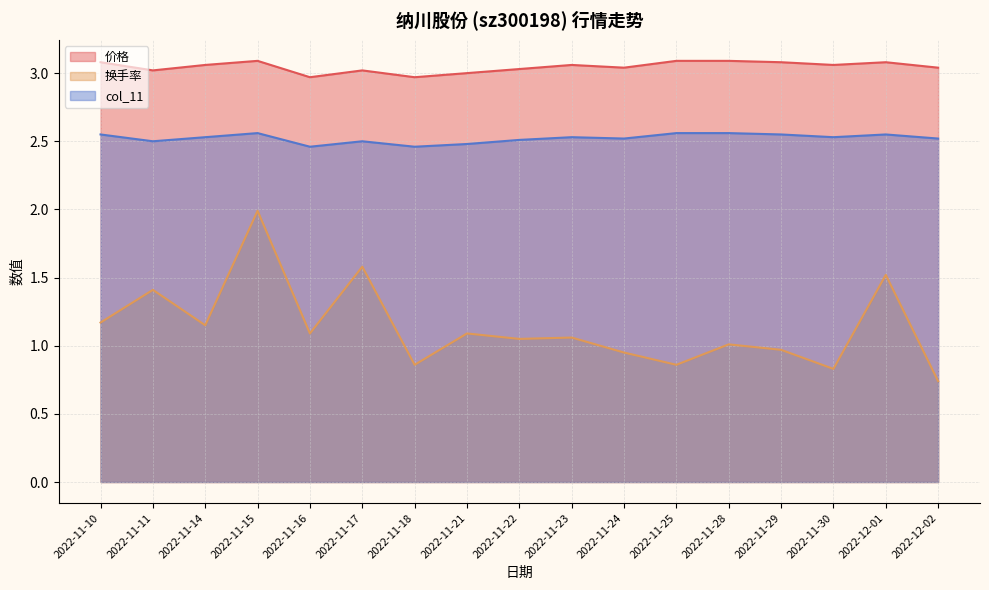

True or false: col_11 and 换手率 intersect in this chart.

False